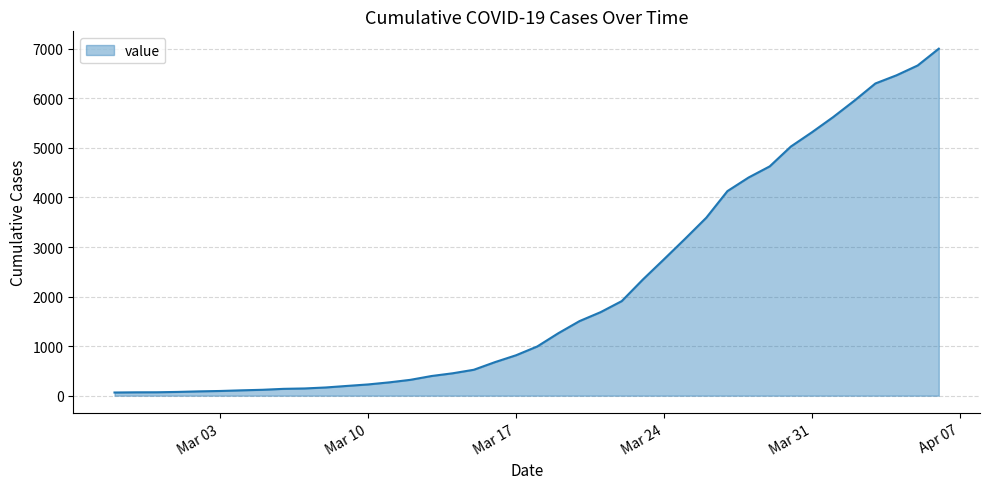

What is the maximum value shown in the chart?

7003